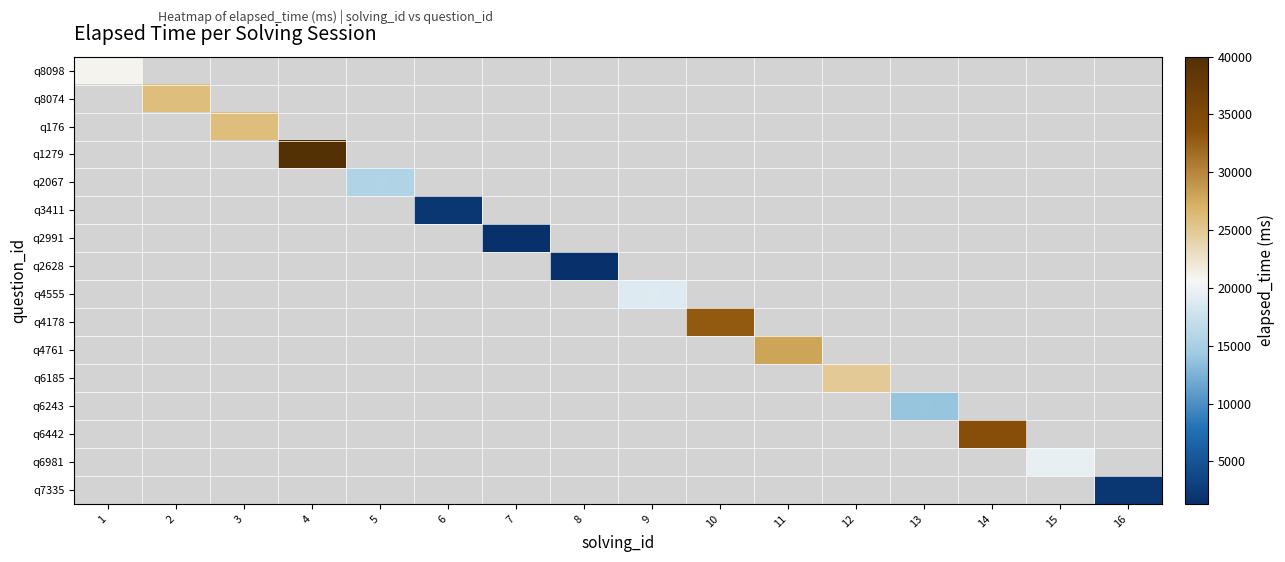

How many distinct data groups are displayed?

16